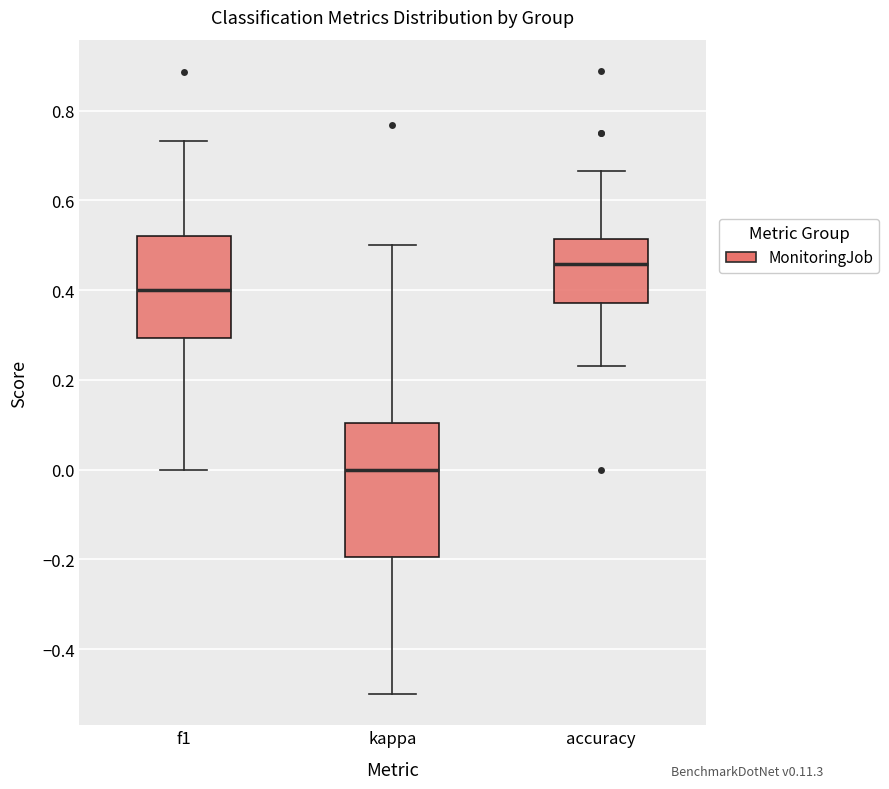

Where is the upper edge of the box for kappa on the y-axis? The values are not printed on the chart, so give them approximately, as read against the axis.

0.10